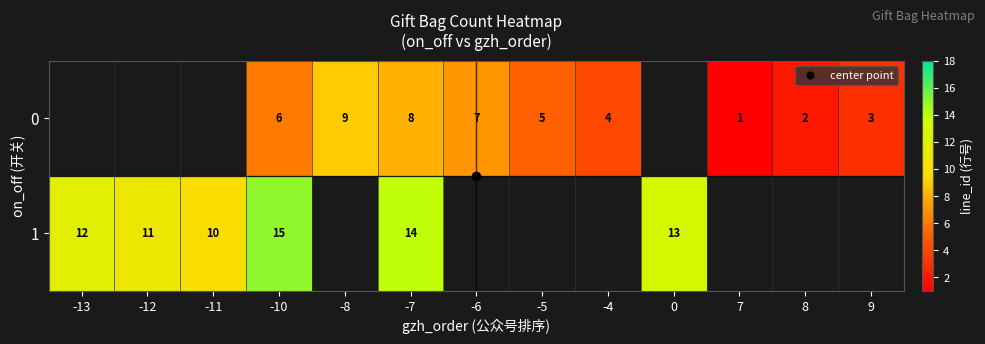

What is the difference between the 0 values at -5 and -10?

1.0